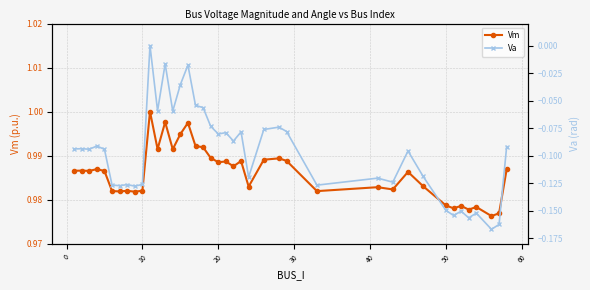

What is the minimum value shown in the chart?

-0.2